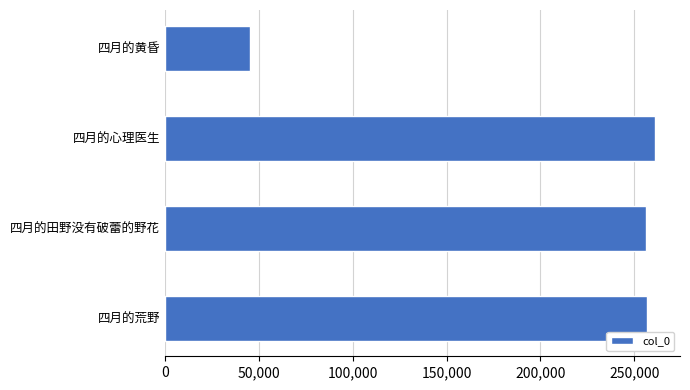

Does the chart contain stacked bars?

No